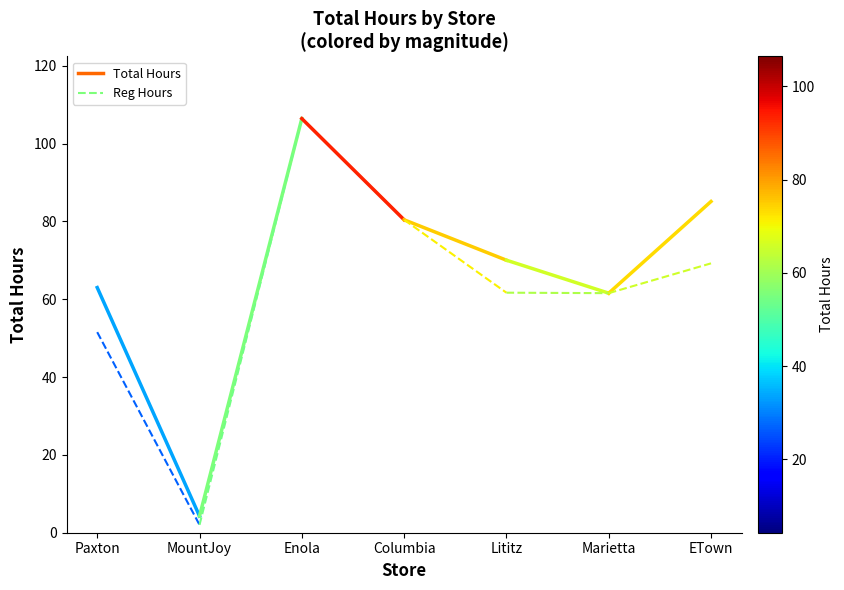

What is the sum of the Total Hours values at MountJoy and Paxton?

67.3